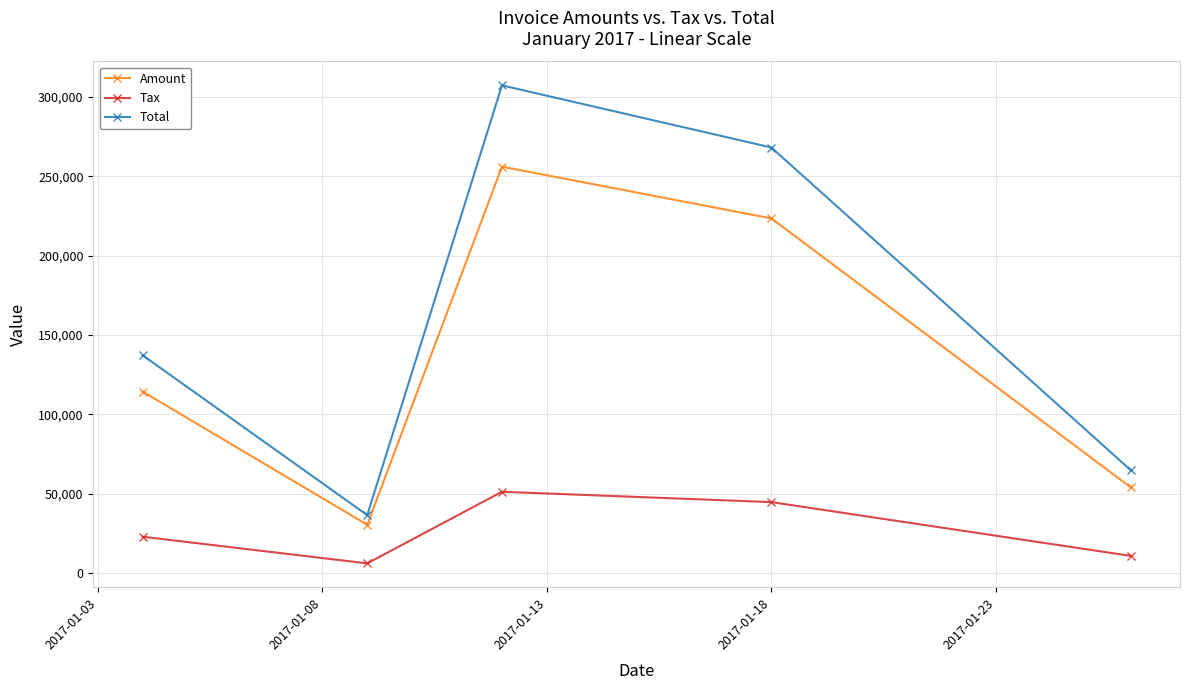

Rank the series by their average value, from lowest to highest.

Tax, Amount, Total